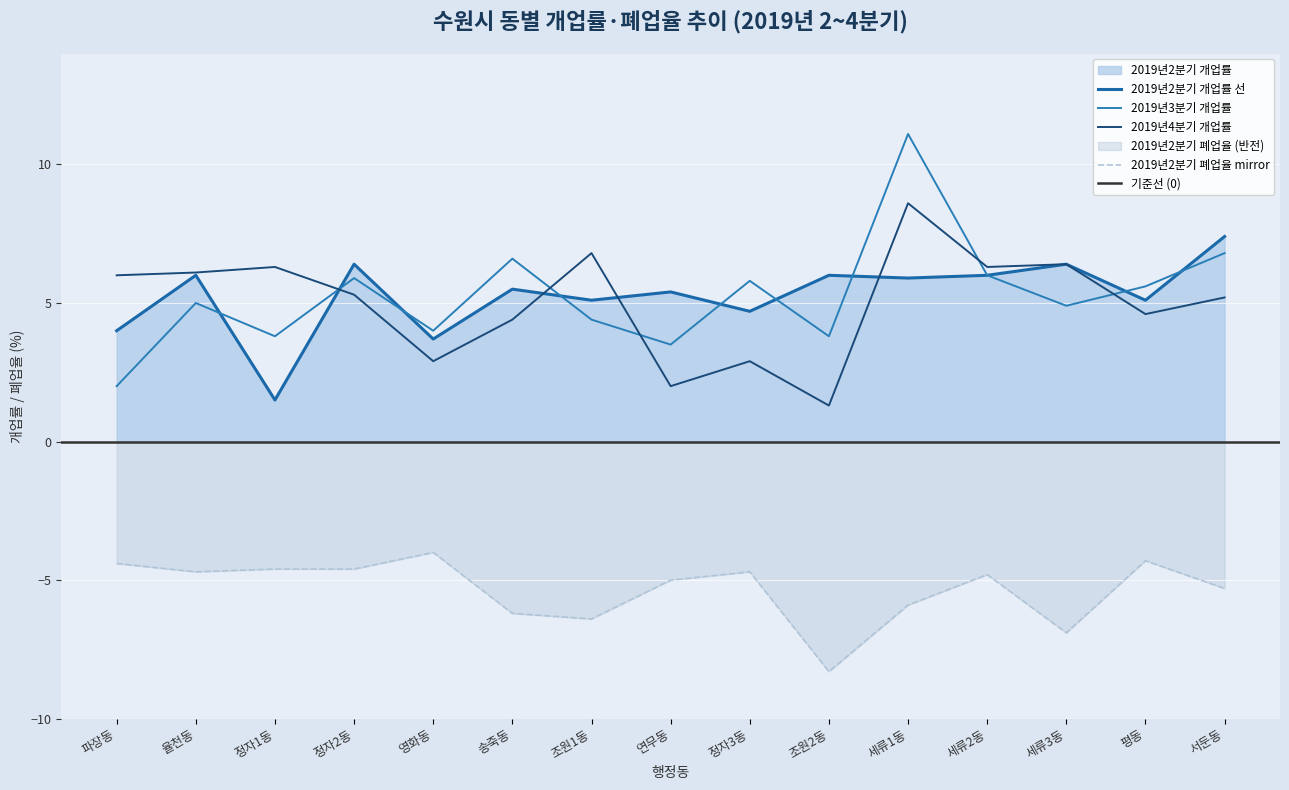

What is the total value across all series at 송죽동?

10.3